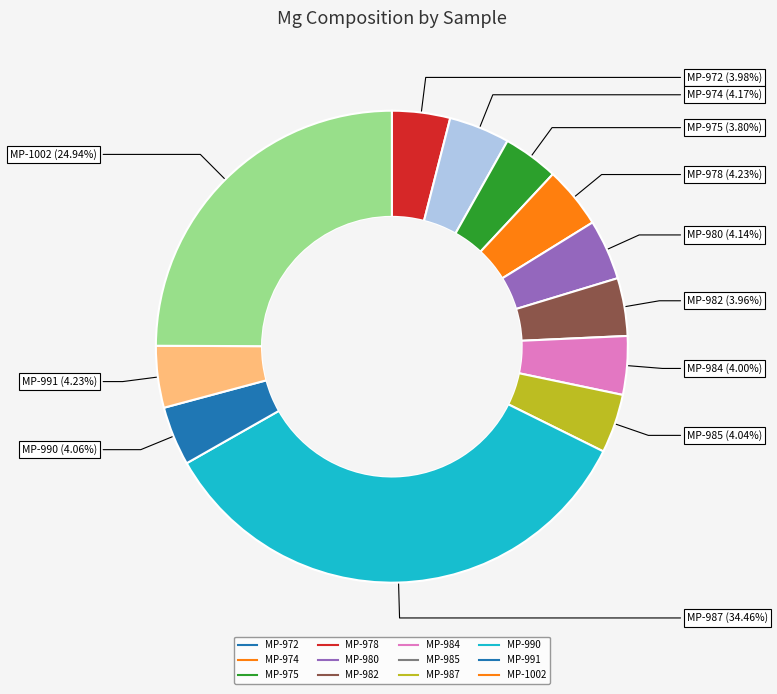

Is there any slice that represents more than half of the pie?

No